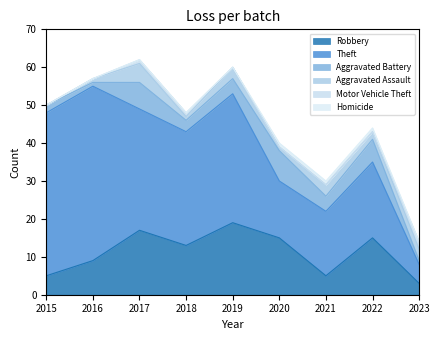

In Theft, how many points are lower than both neighbors (excluding endpoints)?

2